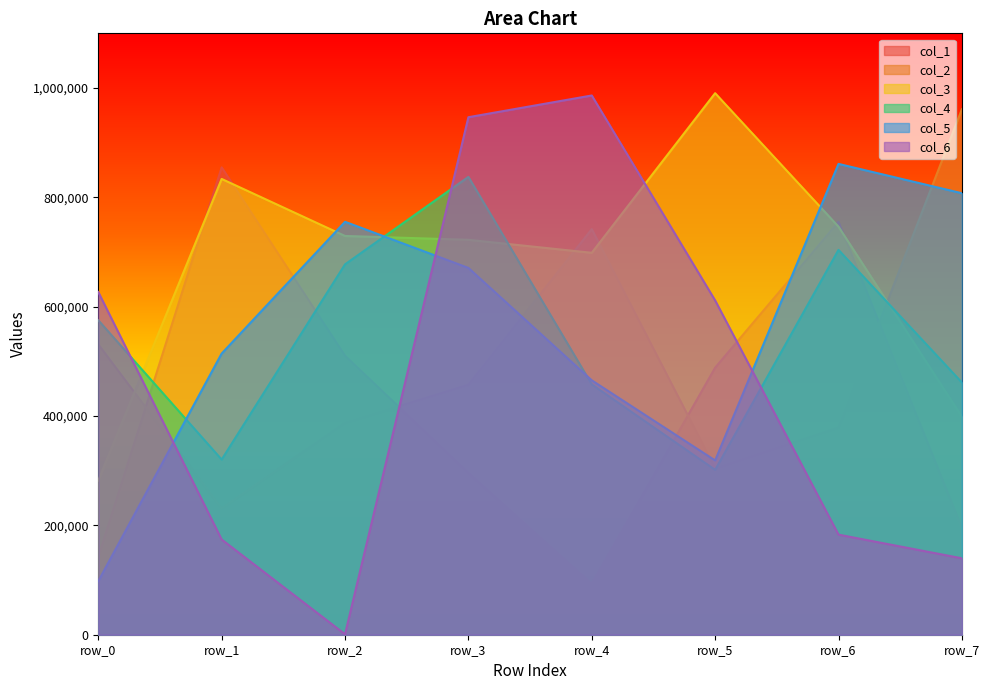

What is the average value of the col_6 series?

458645